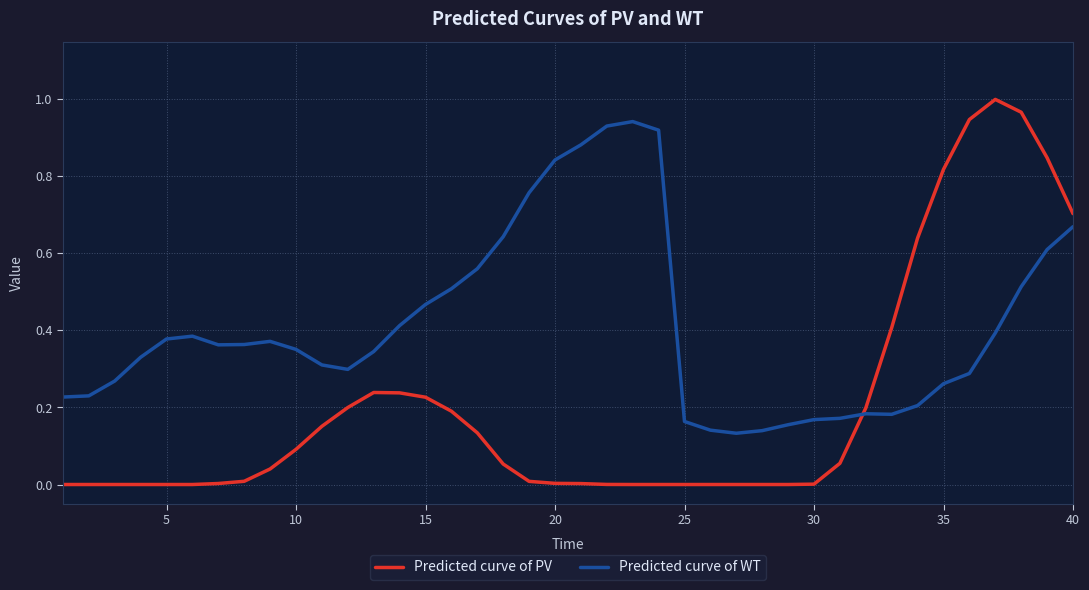

Which series has the largest range (max minus min)?

Predicted curve of PV